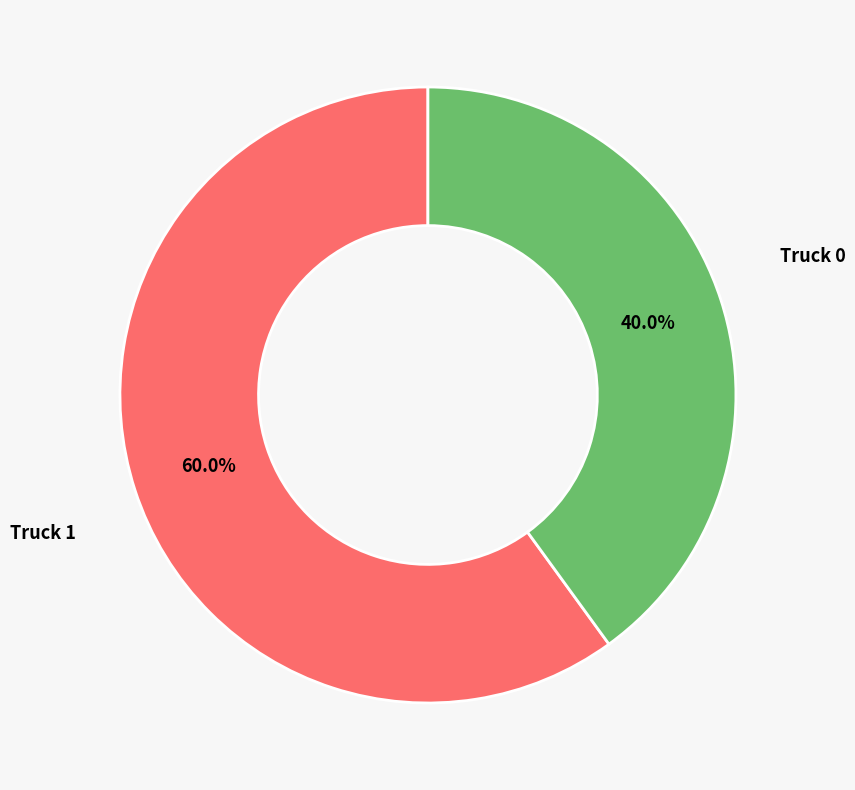

What is the total percentage of Truck 0 and Truck 1?

100.0%